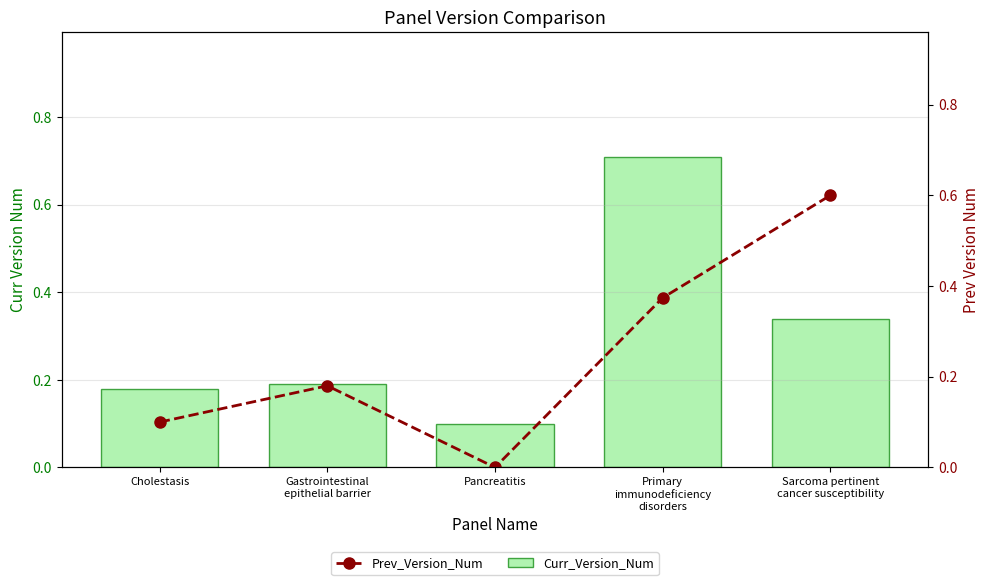

How many groups of bars are there?

5